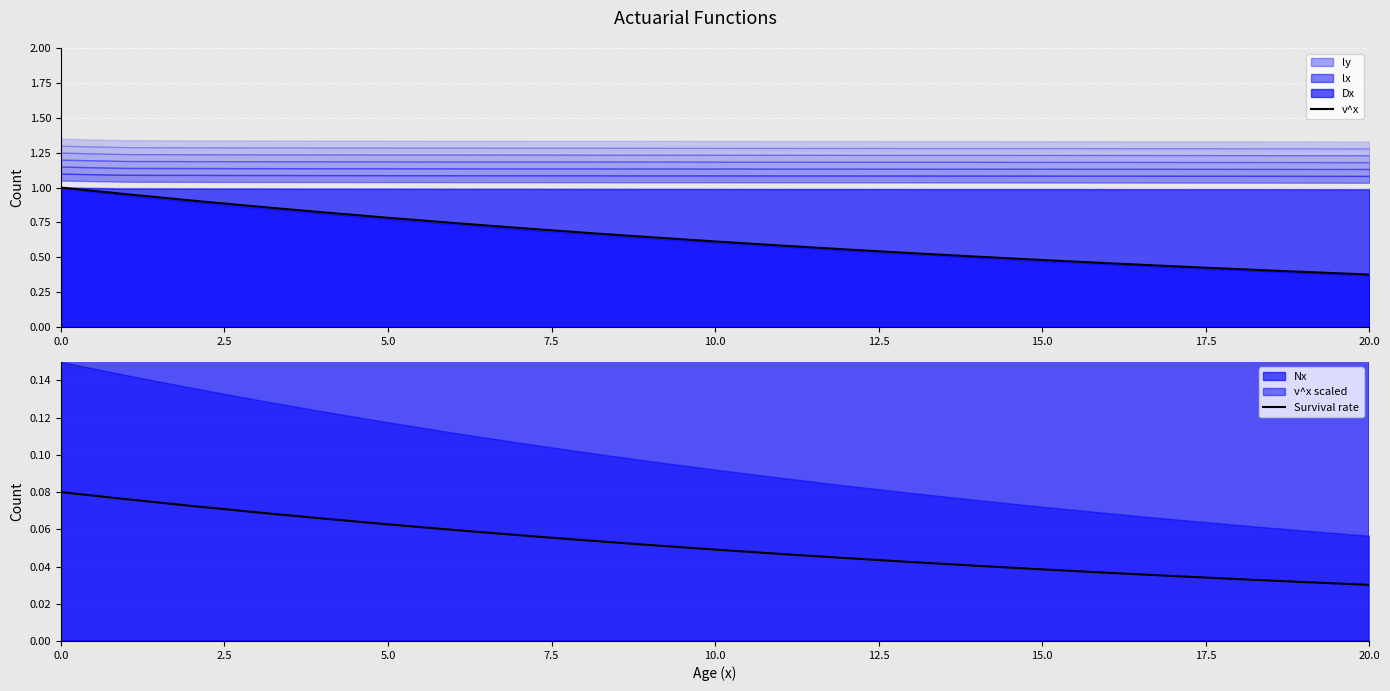

What is the average value of the Survival rate series?

0.1